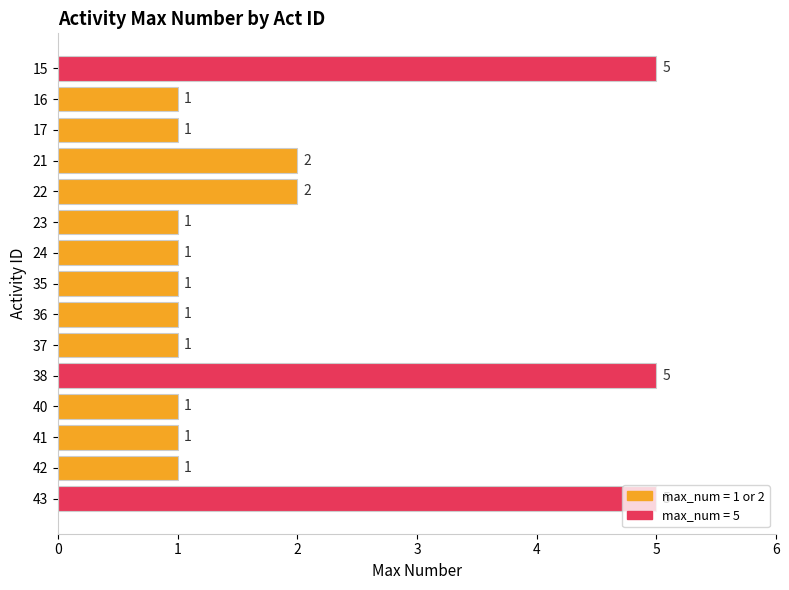

Is it true that the value at 22 is 3?

False